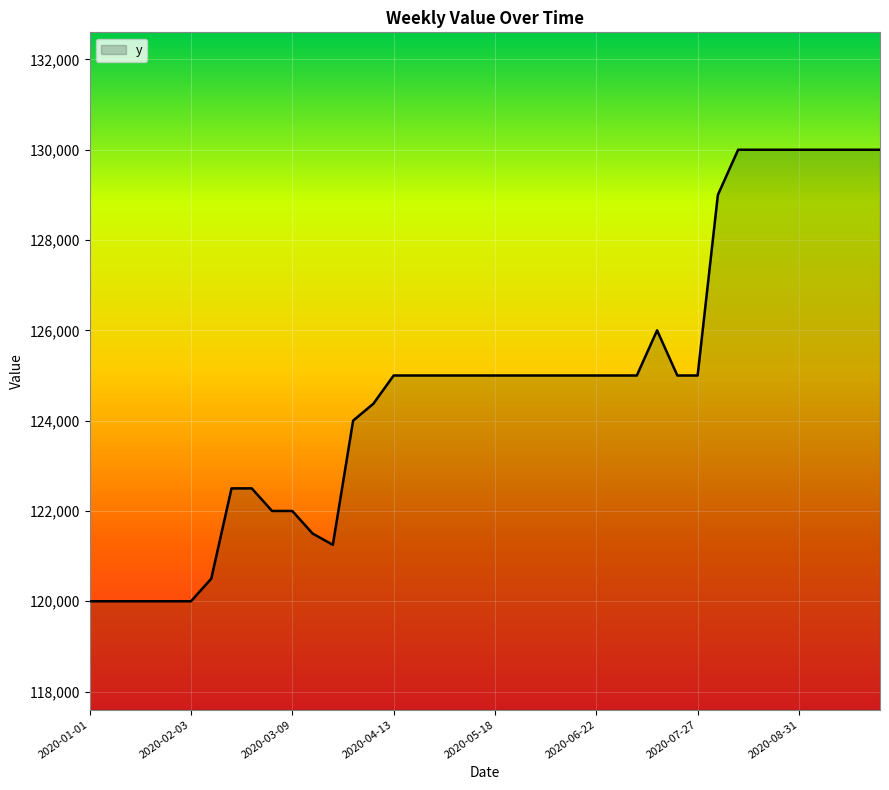

Reading left to right, list all the values displayed in this chart.

120000	120000	120000	120000	120000	120000	120500	122500	122500	122000	122000	121500	121250	124000	124375	125000	125000	125000	125000	125000	125000	125000	125000	125000	125000	125000	125000	125000	126000	125000	125000	129000	130000	130000	130000	130000	130000	130000	130000	130000